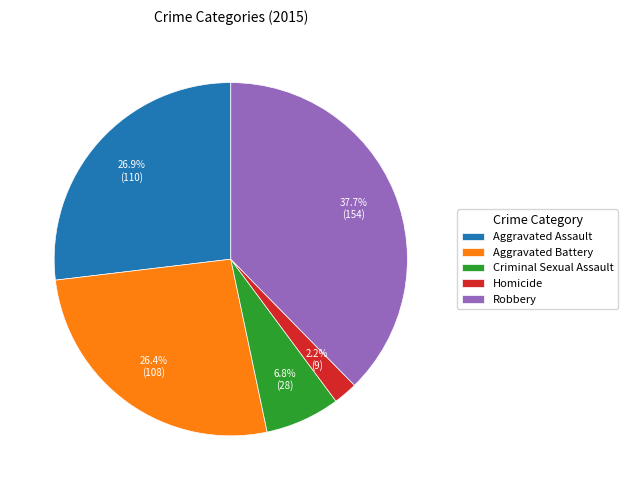

What percentage is the Homicide slice, to the nearest percent?

2%